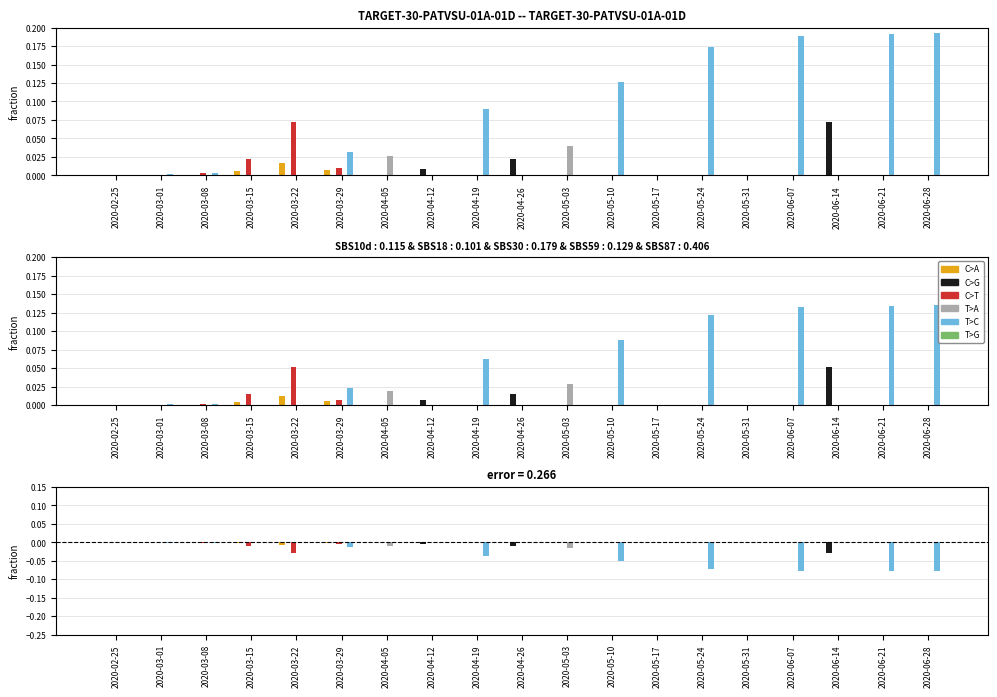

Reading right to left, extract all data points from this chart.

C>A: 0.0	0.0	0.0	0.0	0.0	0.0	0.0	0.0	0.0	0.0	0.0	0.0	0.0	-0.0	-0.0	-0.0	0.0	0.0	0.0
C>G: 0.0	0.0	-0.0	0.0	0.0	0.0	0.0	0.0	0.0	-0.0	0.0	-0.0	0.0	0.0	0.0	0.0	0.0	0.0	0.0
C>T: 0.0	0.0	0.0	0.0	0.0	0.0	0.0	0.0	0.0	0.0	0.0	0.0	0.0	-0.0	-0.0	-0.0	-0.0	0.0	0.0
T>A: 0.0	0.0	0.0	0.0	0.0	0.0	0.0	0.0	-0.0	0.0	0.0	0.0	-0.0	0.0	0.0	0.0	0.0	0.0	0.0
T>C: -0.1	-0.1	0.0	-0.1	0.0	-0.1	0.0	-0.1	0.0	0.0	-0.0	0.0	0.0	-0.0	0.0	0.0	-0.0	-0.0	0.0
T>G: 0.0	0.0	0.0	0.0	0.0	0.0	0.0	0.0	0.0	0.0	0.0	0.0	0.0	0.0	0.0	0.0	0.0	0.0	0.0